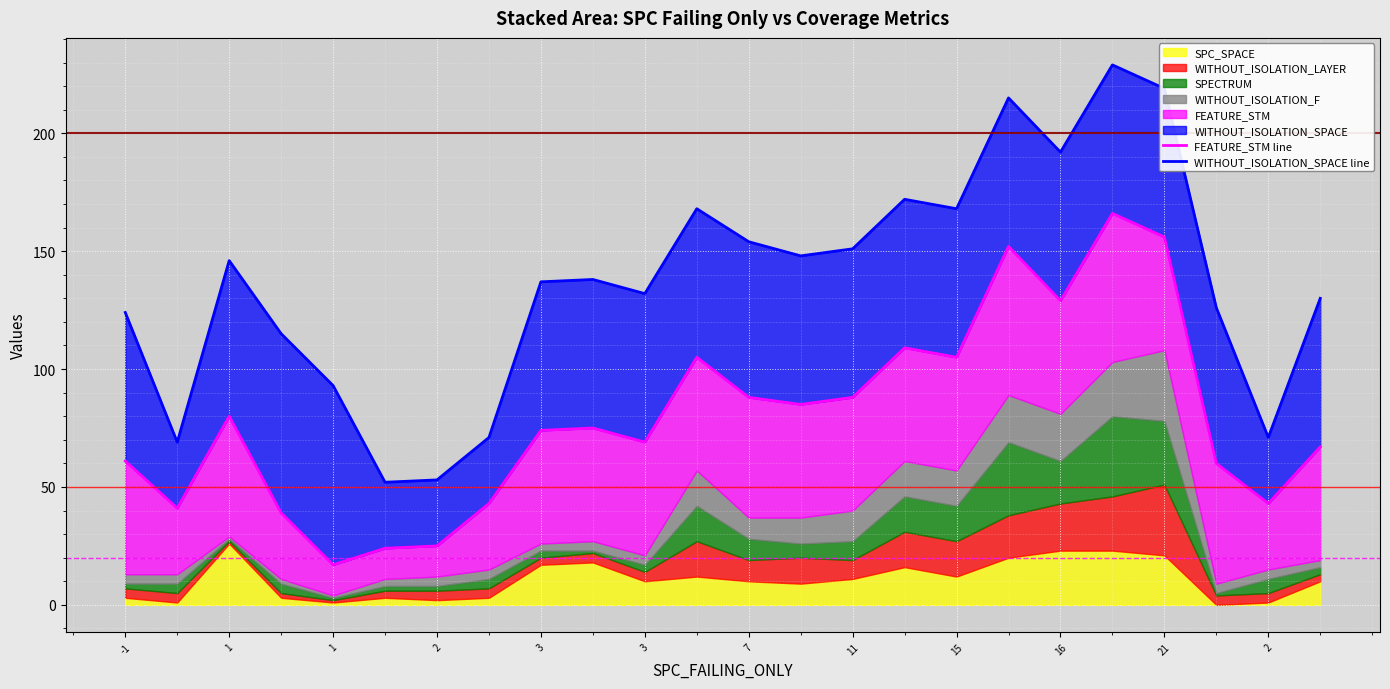

Where is the first local minimum for WITHOUT_ISOLATION_SPACE line?

1